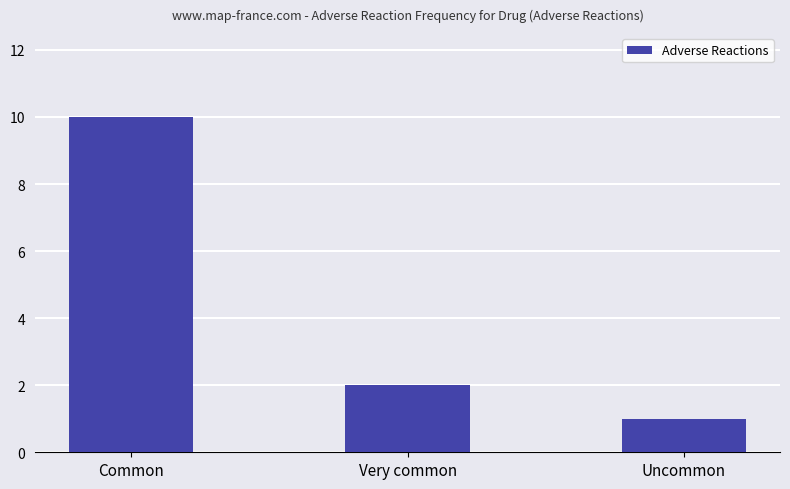

How many bars are there in total?

3